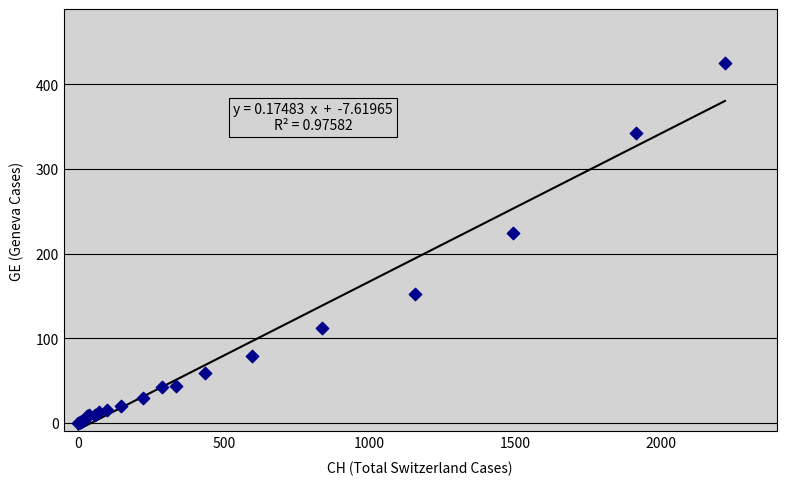

What Y value in the scatter plot is closest to 212?

224